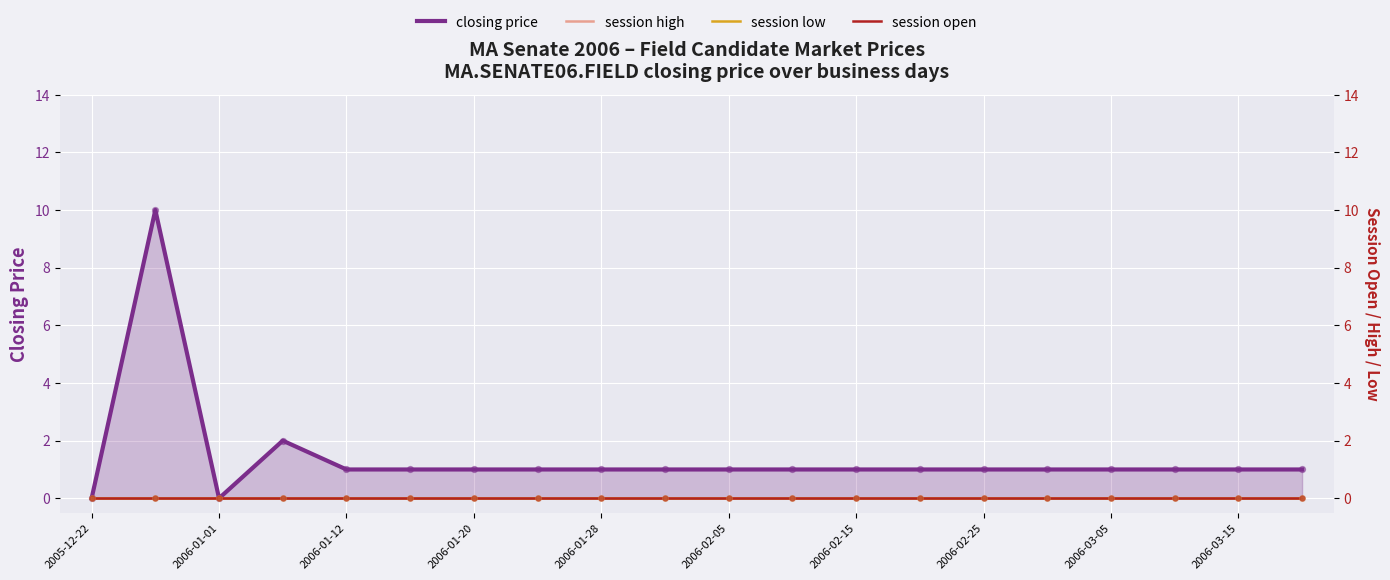

Which series has the largest total across all categories?

closing price